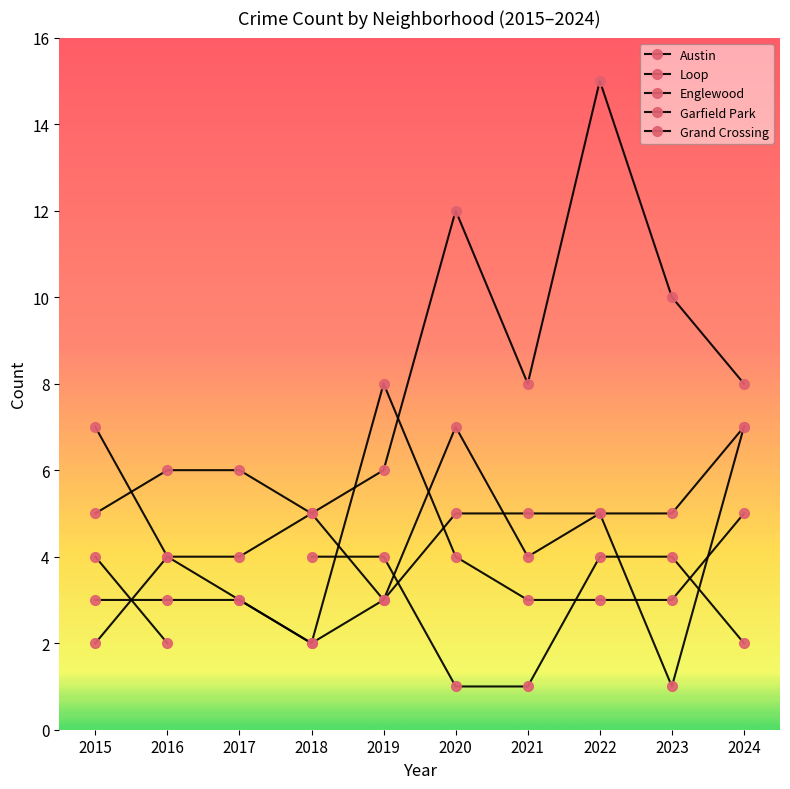

Which has a higher value, 2015 or 2022?

2015